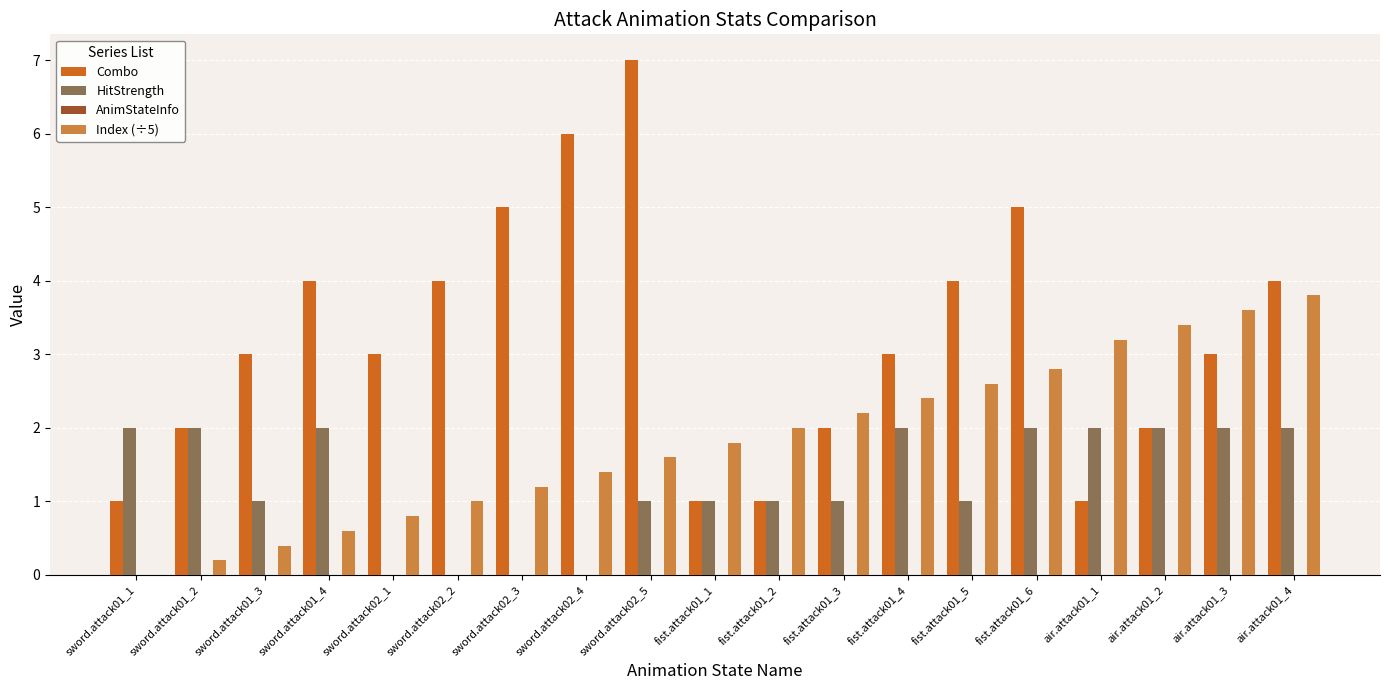

What is the maximum value shown in the chart?

7.0